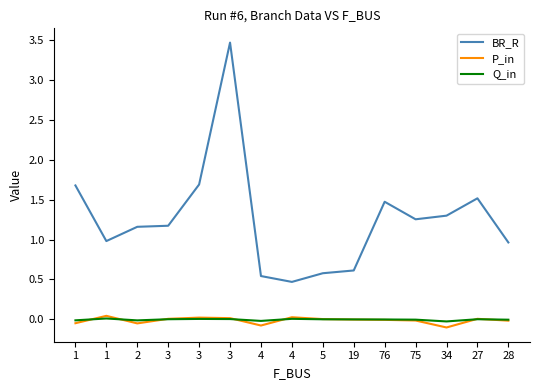

True or false: Q_in has more than 2 points higher than both neighbors.

True